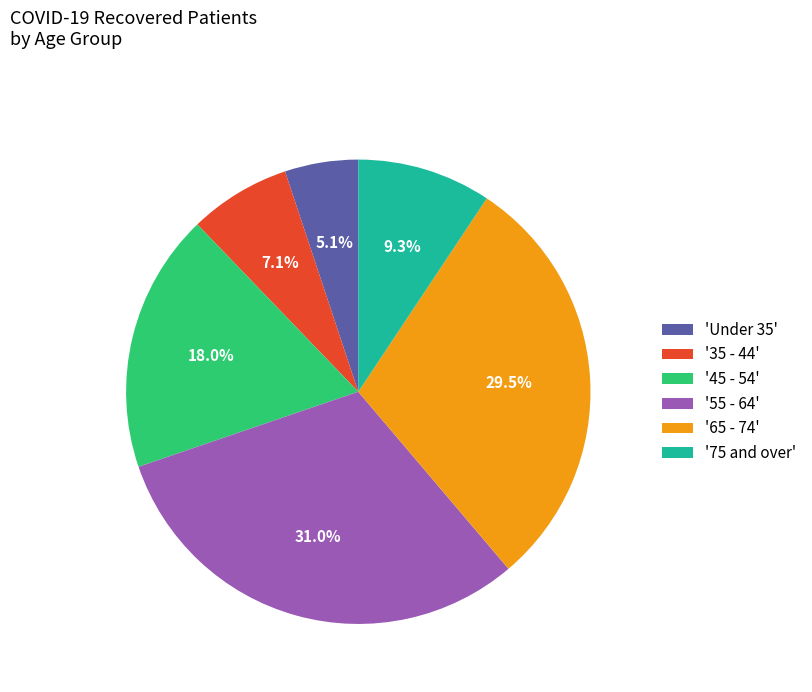

Do '45 - 54' and '35 - 44' together represent more than half of the pie?

No